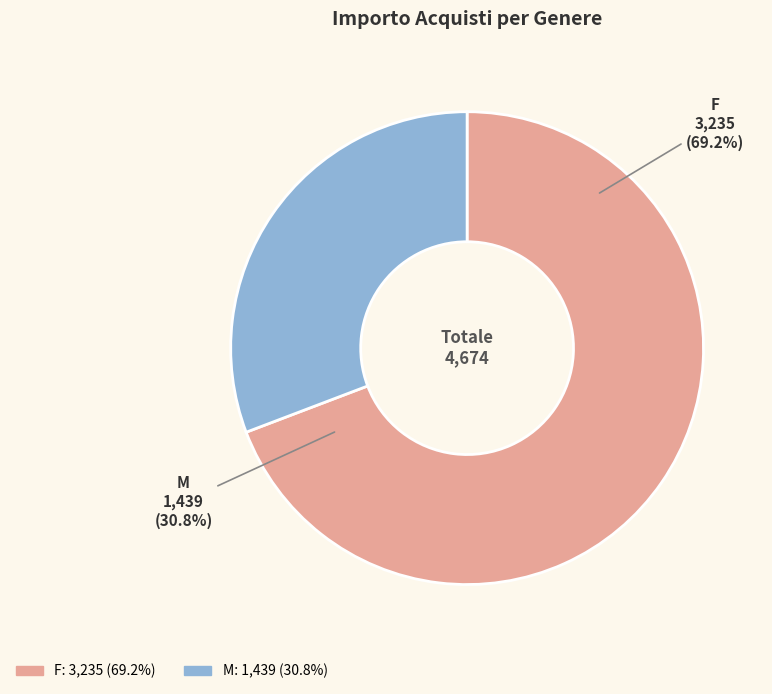

What percentage is the F slice, to the nearest percent?

69%